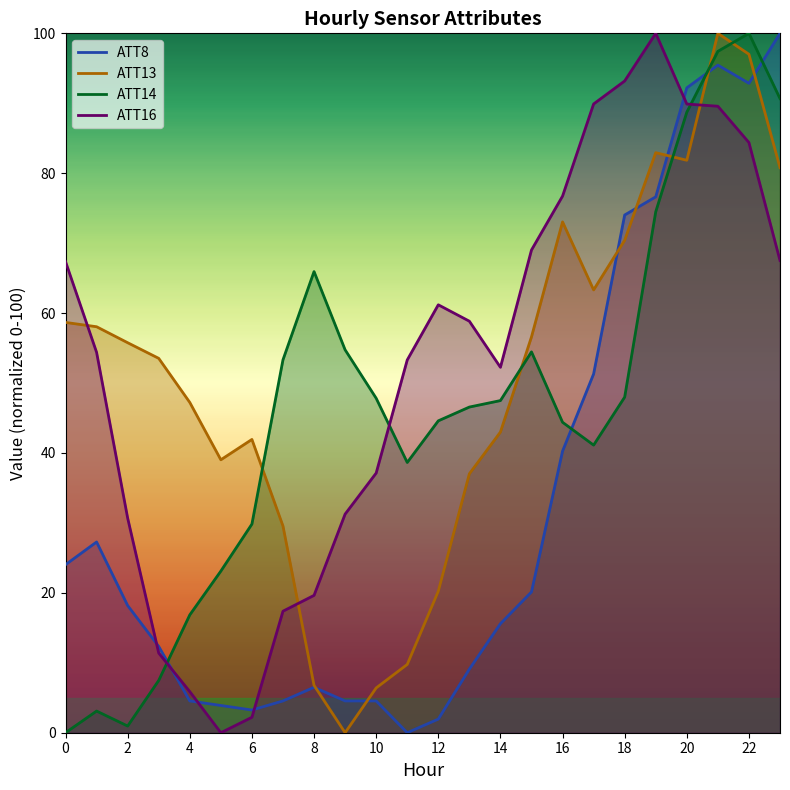

Where does the ATT14 series first go above 47?

7